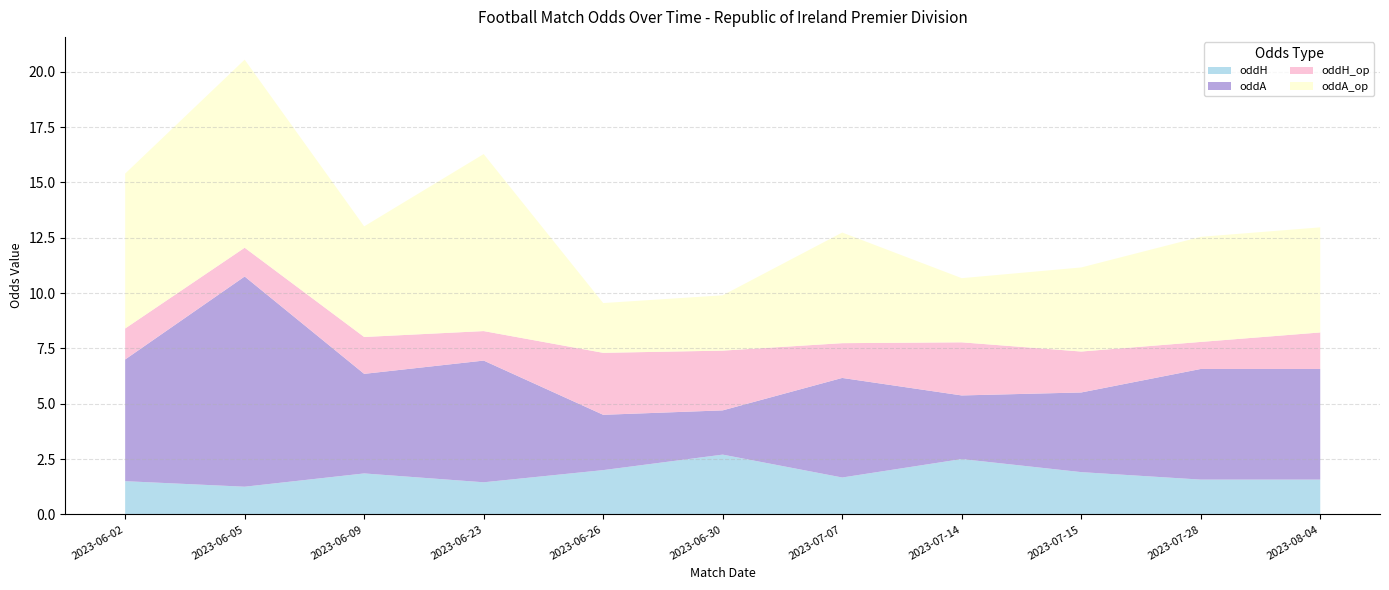

Reading left to right, transcribe all the data shown in this chart.

oddH: 2023-06-02=1.5	2023-06-05=1.2	2023-06-09=1.9	2023-06-23=1.4	2023-06-26=2.0	2023-06-30=2.7	2023-07-07=1.7	2023-07-14=2.5	2023-07-15=1.9	2023-07-28=1.6	2023-08-04=1.6
oddA: 2023-06-02=5.5	2023-06-05=9.5	2023-06-09=4.5	2023-06-23=5.5	2023-06-26=2.5	2023-06-30=2.0	2023-07-07=4.5	2023-07-14=2.9	2023-07-15=3.6	2023-07-28=5.0	2023-08-04=5.0
oddH_op: 2023-06-02=1.4	2023-06-05=1.3	2023-06-09=1.7	2023-06-23=1.3	2023-06-26=2.8	2023-06-30=2.7	2023-07-07=1.6	2023-07-14=2.4	2023-07-15=1.9	2023-07-28=1.2	2023-08-04=1.6
oddA_op: 2023-06-02=7.0	2023-06-05=8.5	2023-06-09=5.0	2023-06-23=8.0	2023-06-26=2.2	2023-06-30=2.5	2023-07-07=5.0	2023-07-14=2.9	2023-07-15=3.8	2023-07-28=4.8	2023-08-04=4.8